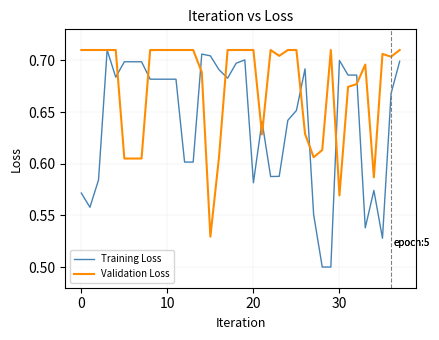

Which series has the widest spread of values?

Training Loss